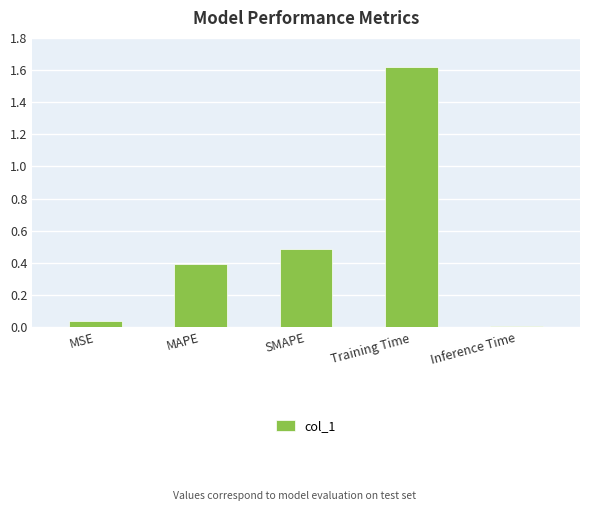

What is the approximate value at Training Time?

1.6